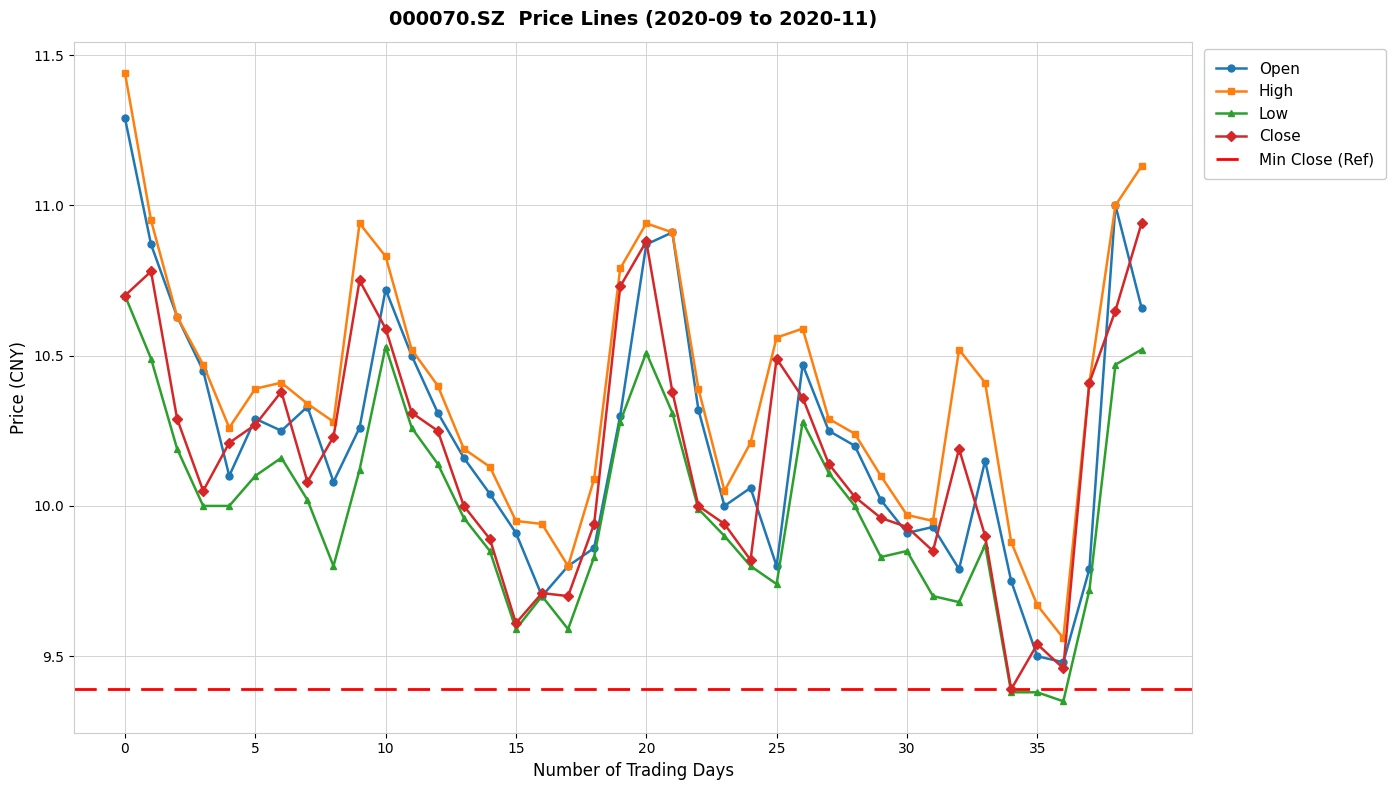

What is the average value of the open series?

10.2